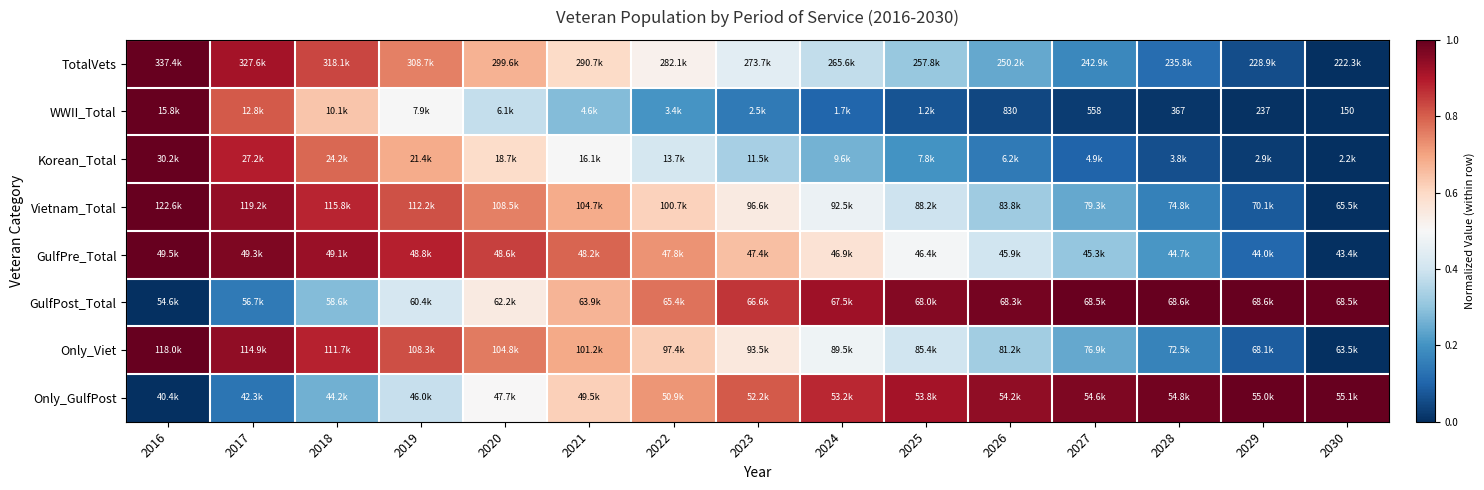

The WWII_Total series shows 0.8 at 2017. True or false?

True